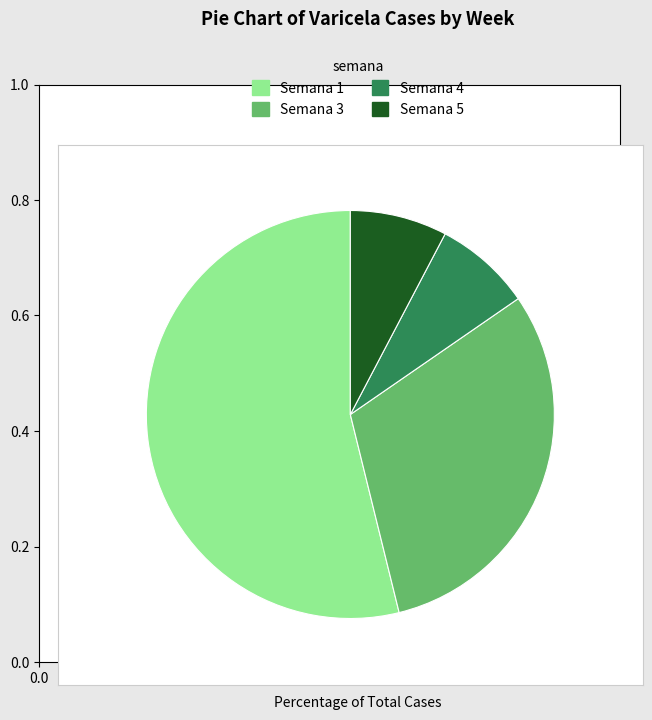

What is the majority slice?

Semana 1